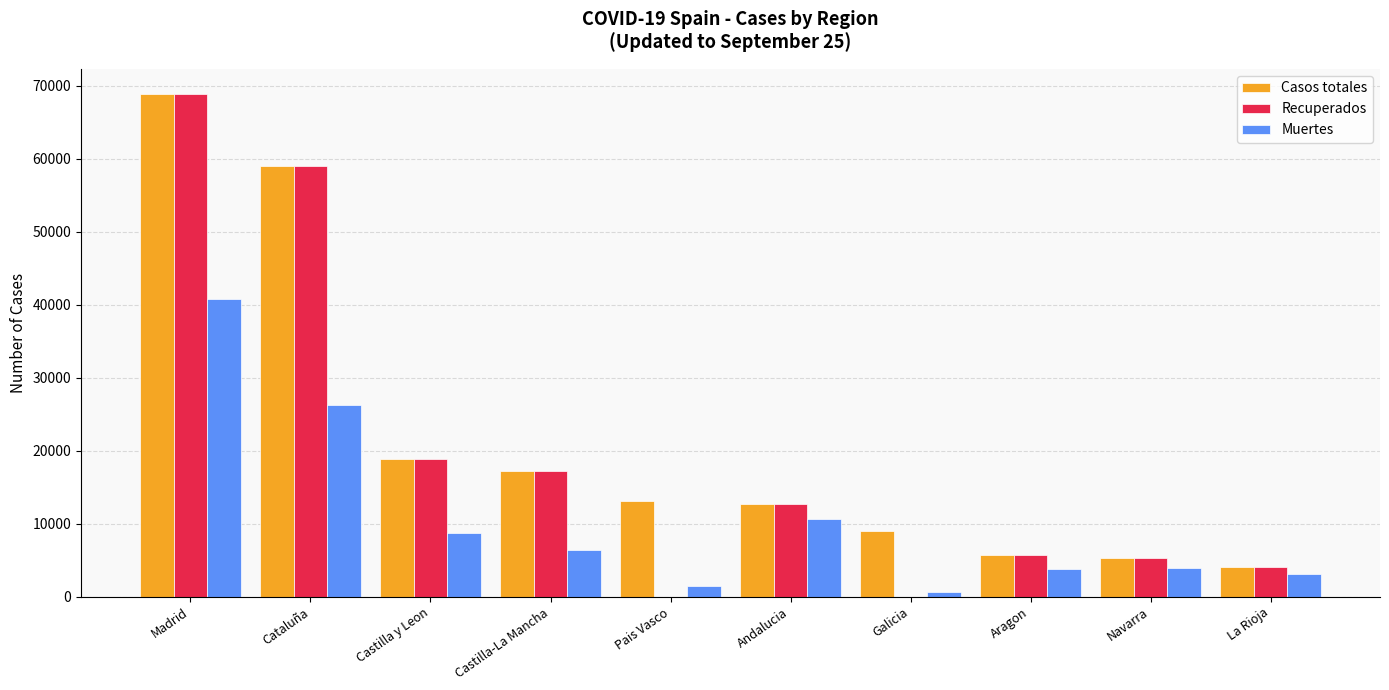

What is the sum of all Casos totales values?

213918